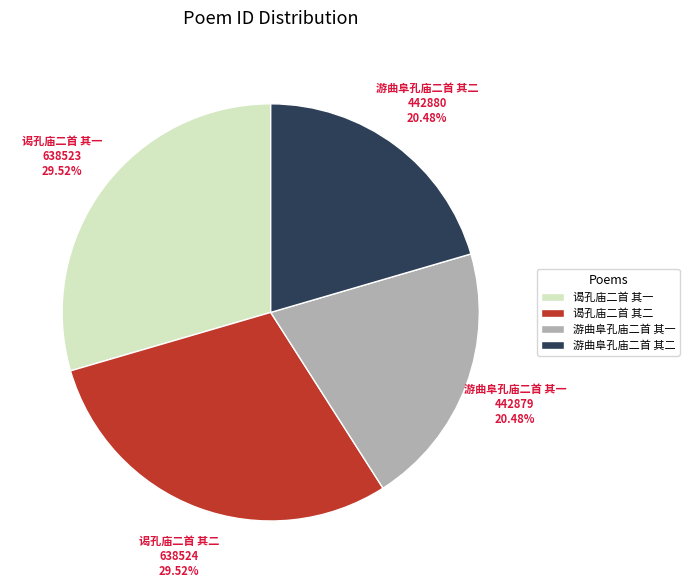

How many slices are in this pie chart?

4